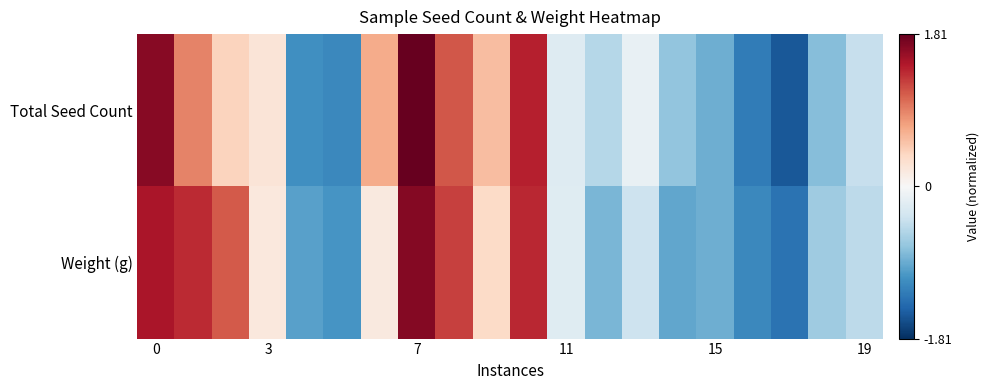

At how many categories does at least one series exceed 0?

9